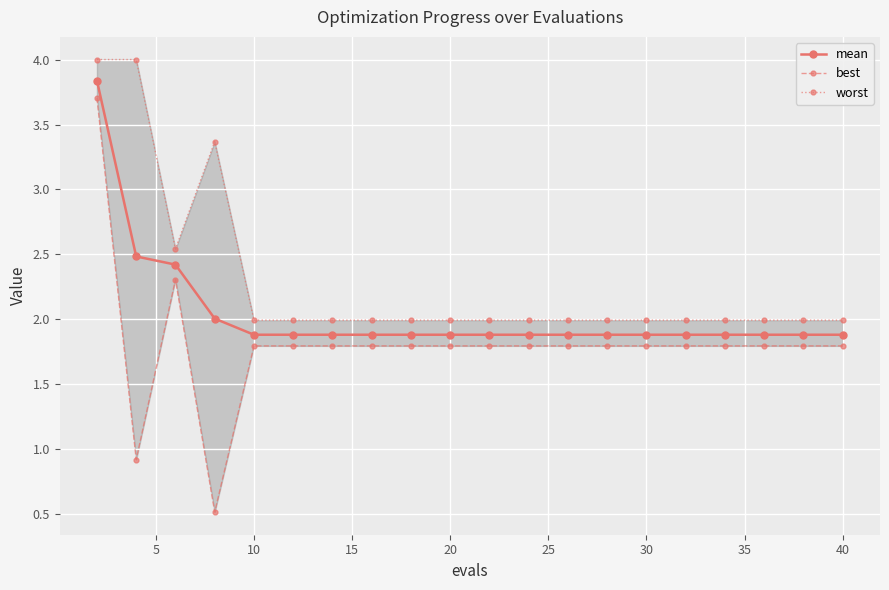

List the series in order of their peak value, lowest first.

best, mean, worst